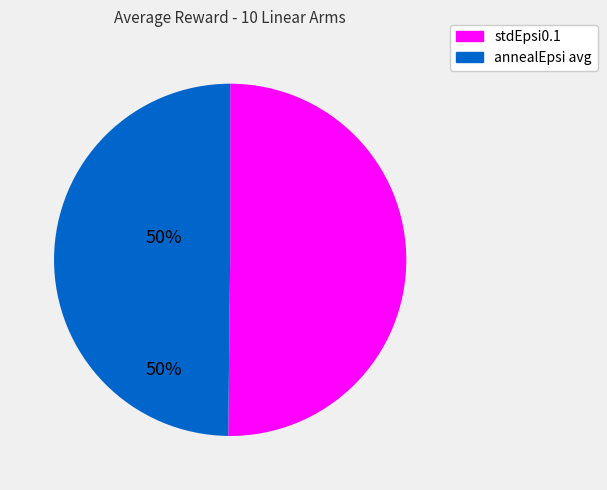

Count the number of slices in the pie.

2